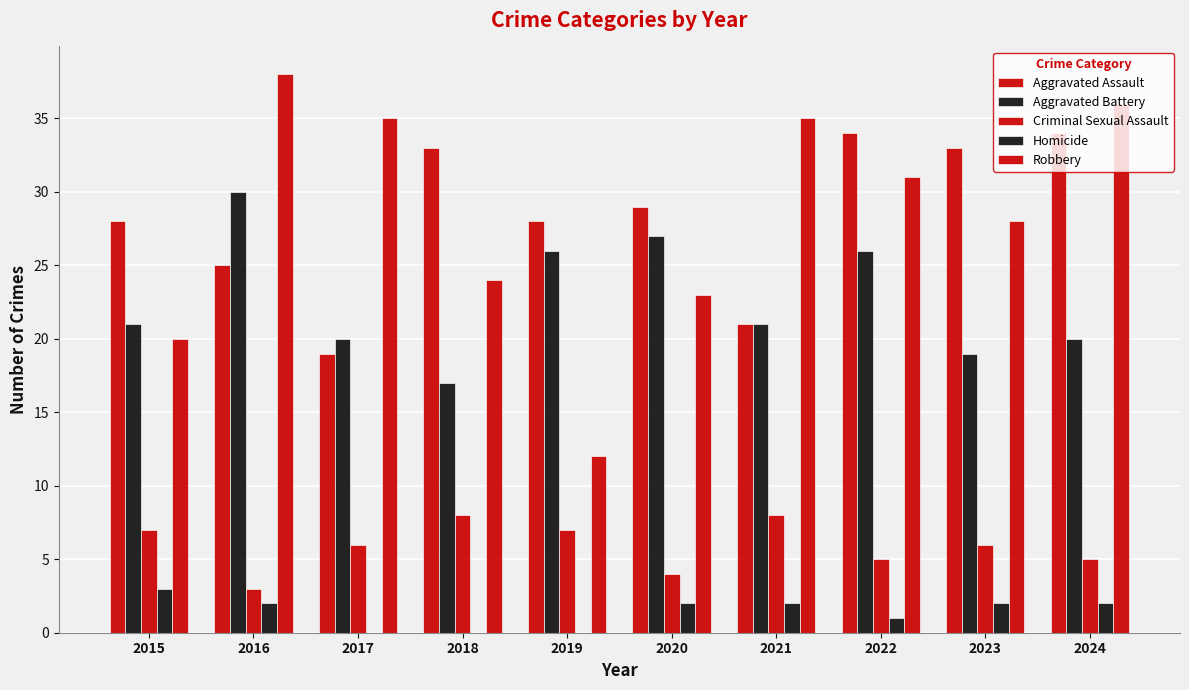

Count the number of data series in this chart.

5